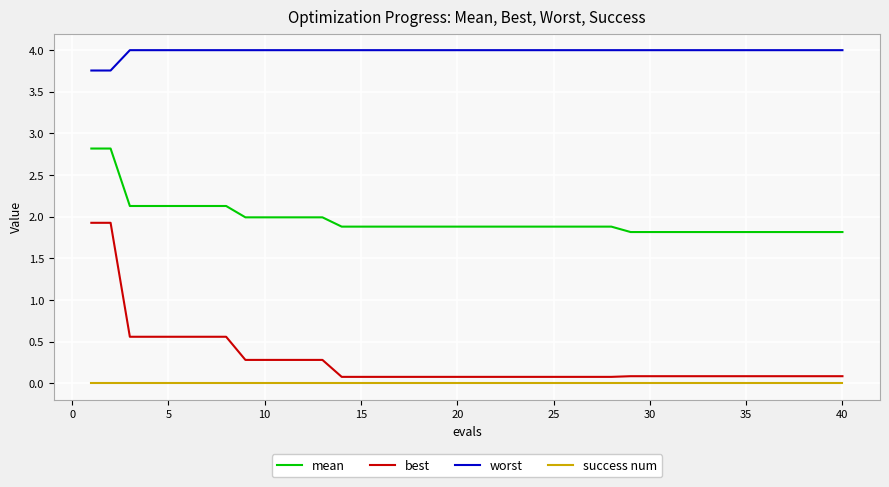

What is the maximum value for worst?

4.0